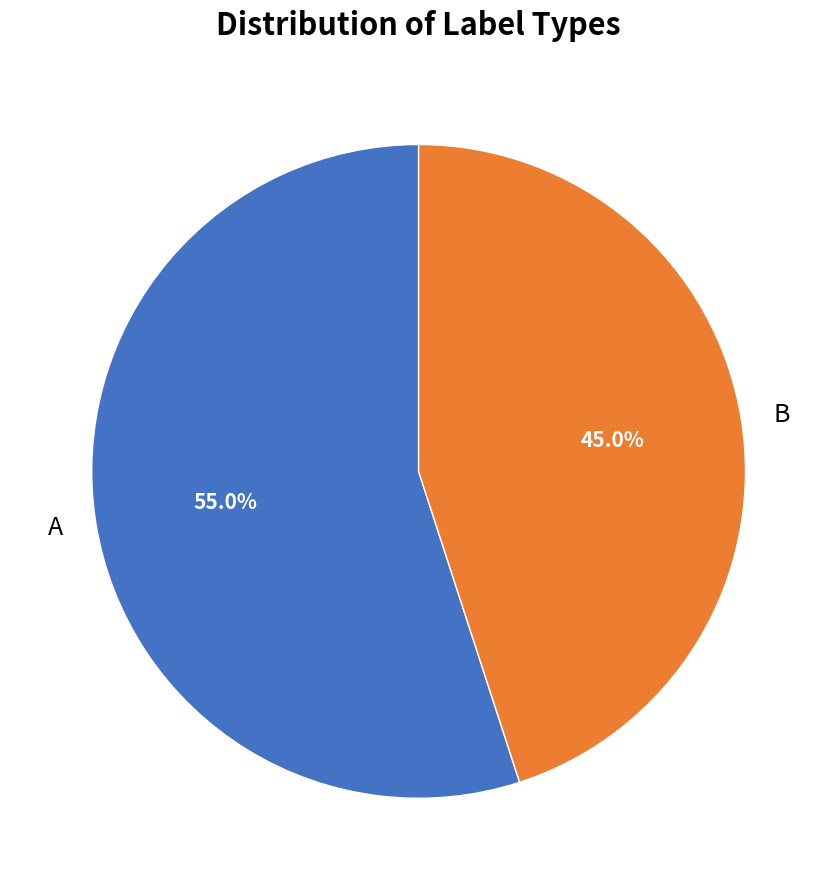

What portion of the pie excludes B?

55.0%